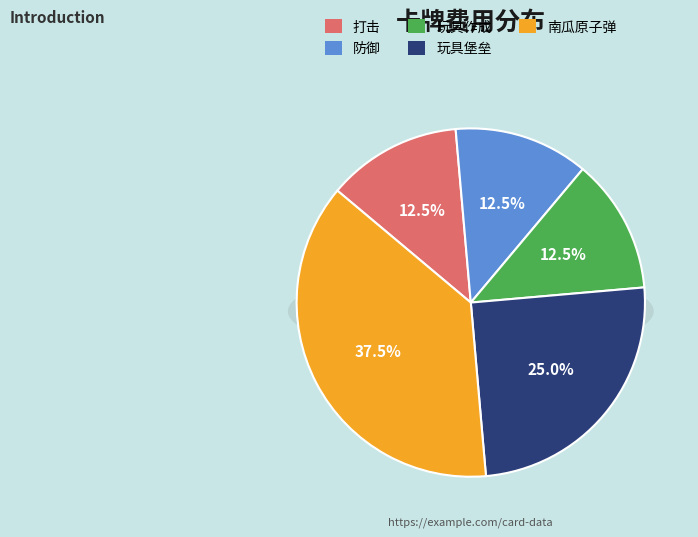

How many slices are in this pie chart?

5